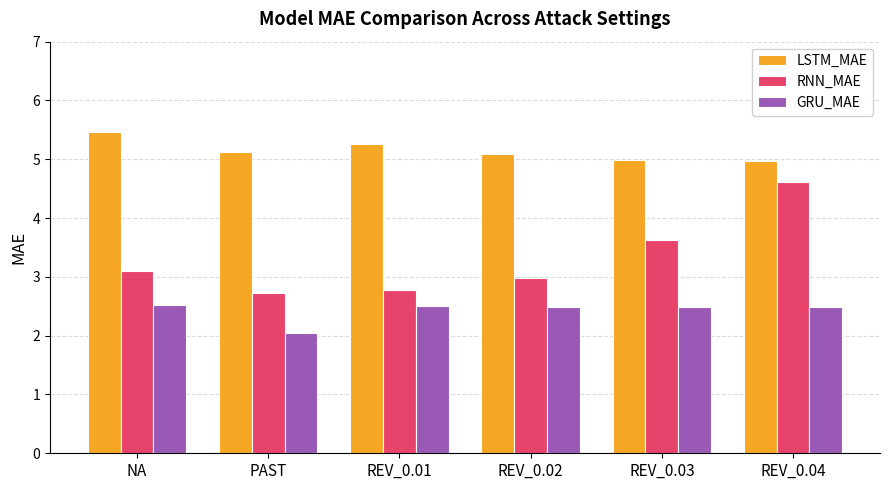

Reading right to left, transcribe all the data shown in this chart.

LSTM_MAE: 5.0	5.0	5.1	5.3	5.1	5.5
RNN_MAE: 4.6	3.6	3.0	2.8	2.7	3.1
GRU_MAE: 2.5	2.5	2.5	2.5	2.0	2.5